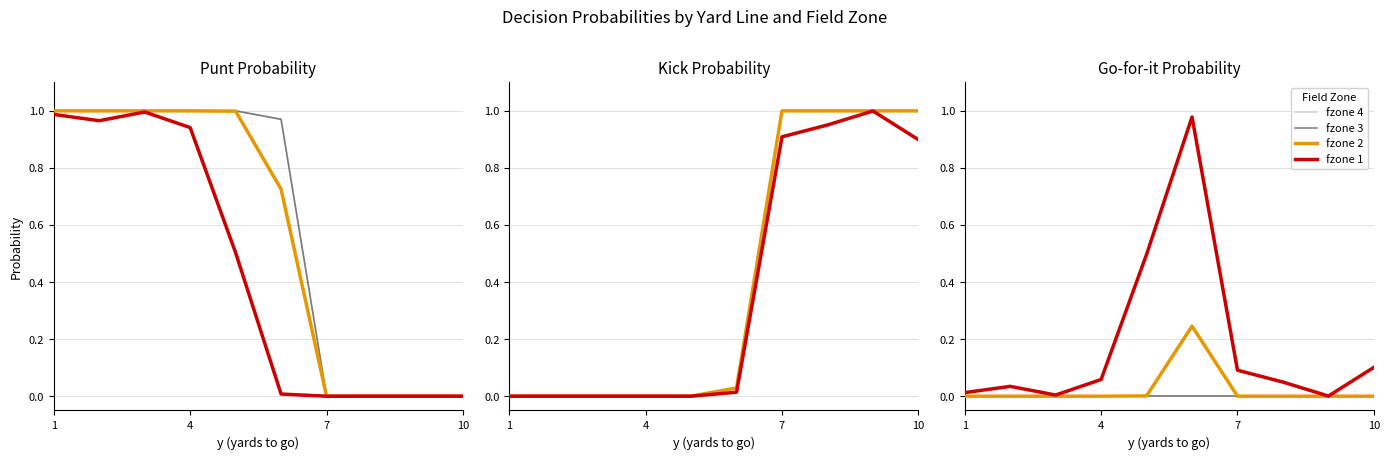

What is the label of the 1st point from the left?

1